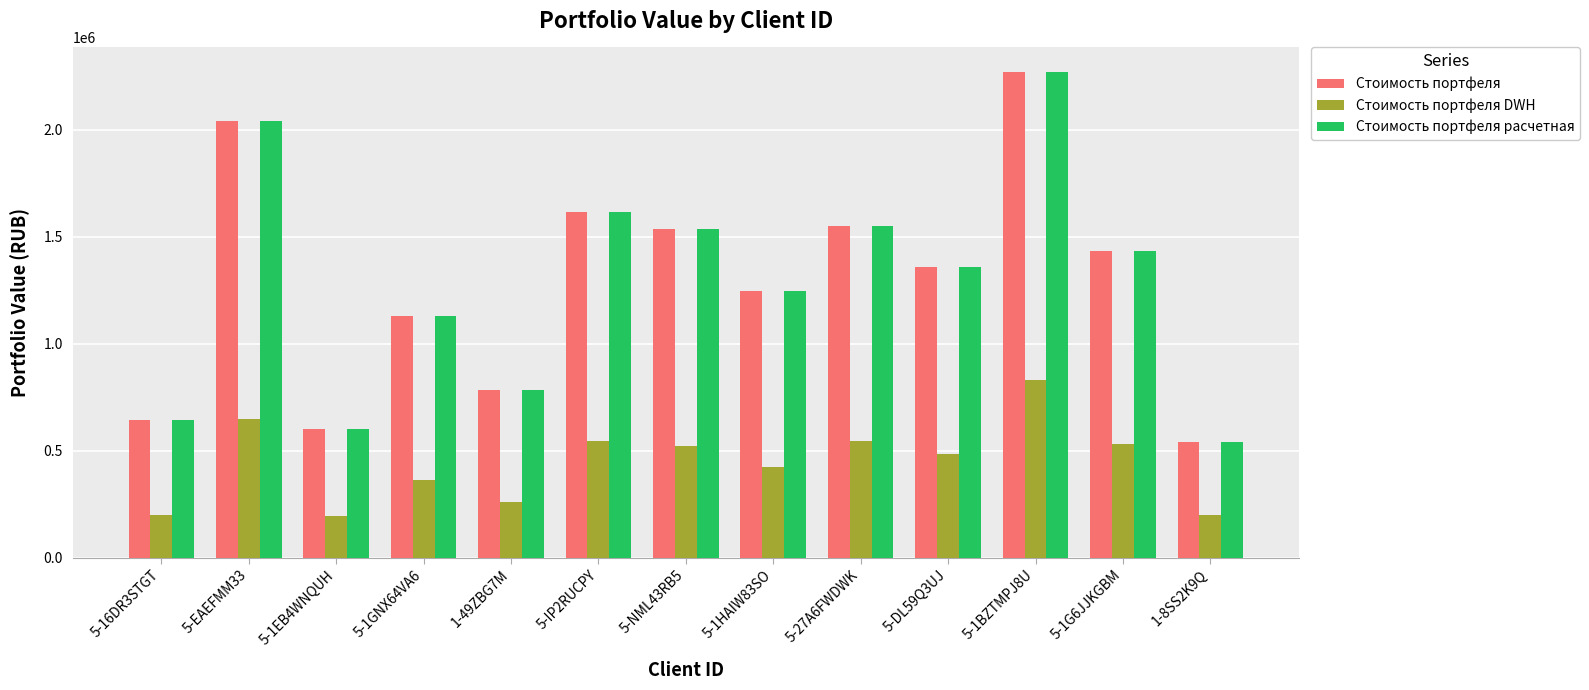

What is the greatest value displayed?

2271766.3